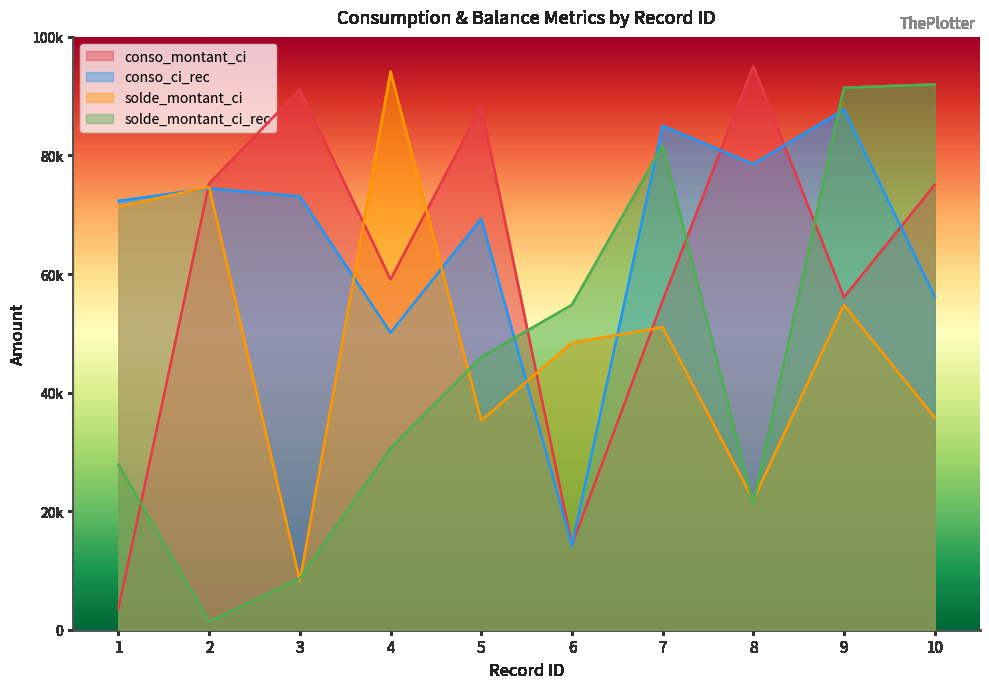

Does the chart display data point markers on the line(s)?

No